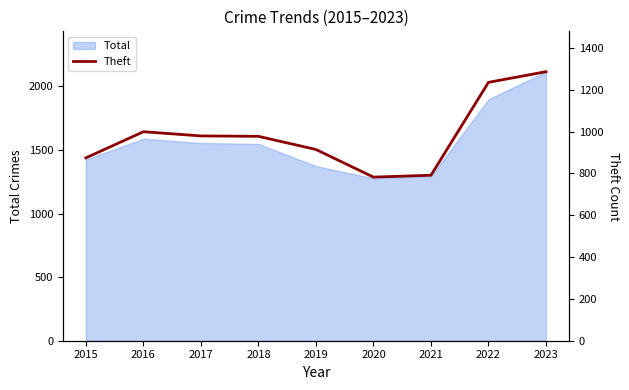

What is the lowest value of the Total series?

1277